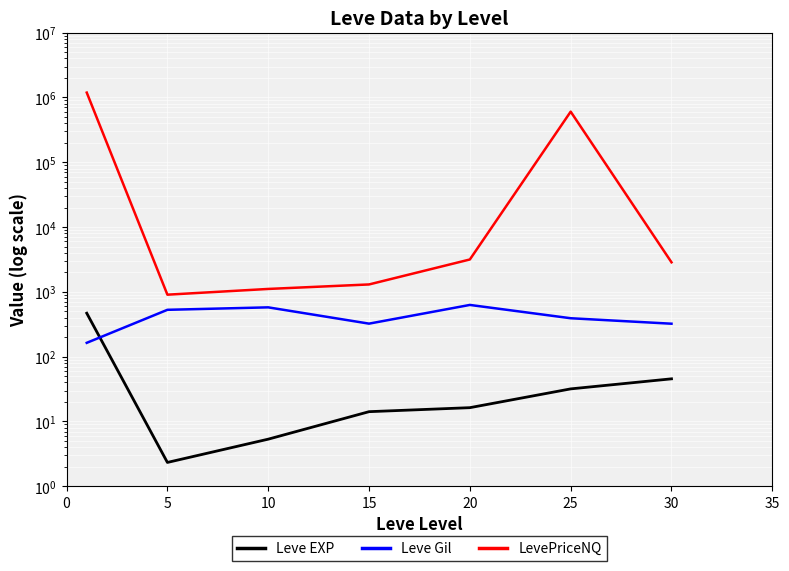

Between 10 and 30, which series saw the biggest shift?

LevePriceNQ